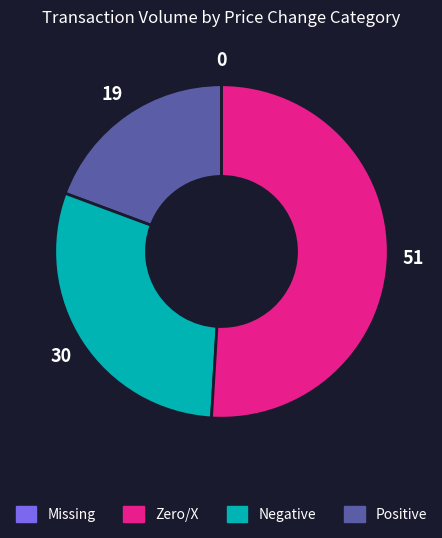

Is there any slice that represents more than half of the pie?

Yes